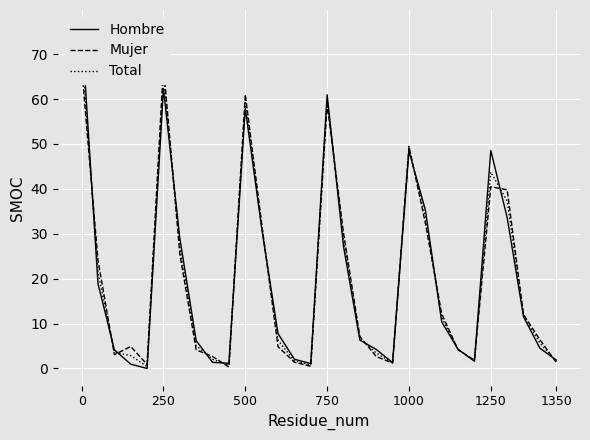

What is the minimum value for Total?

0.4